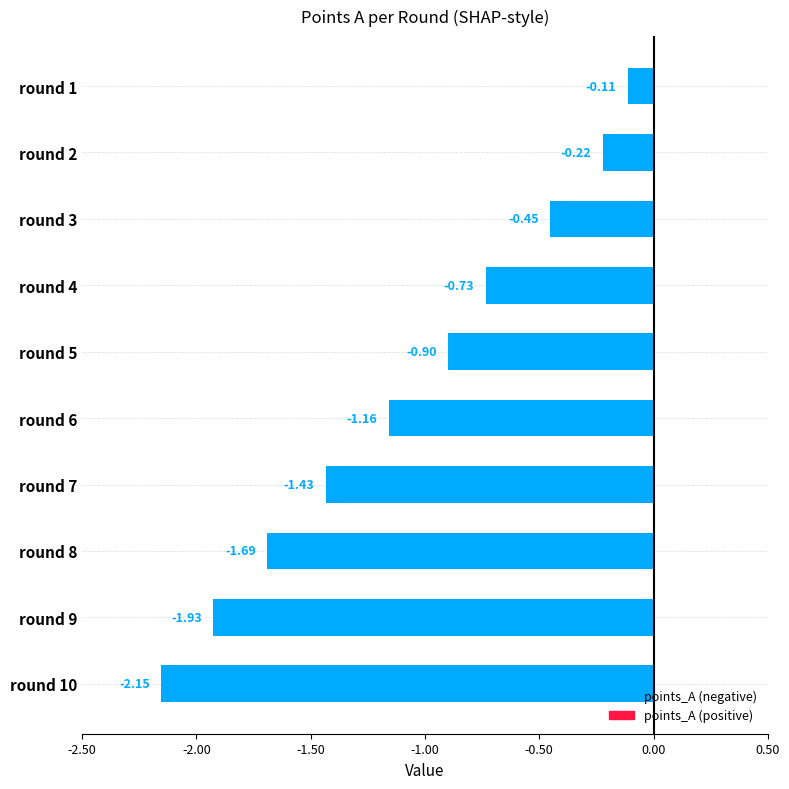

List the labels in order of value, largest first.

round 1, round 2, round 3, round 4, round 5, round 6, round 7, round 8, round 9, round 10